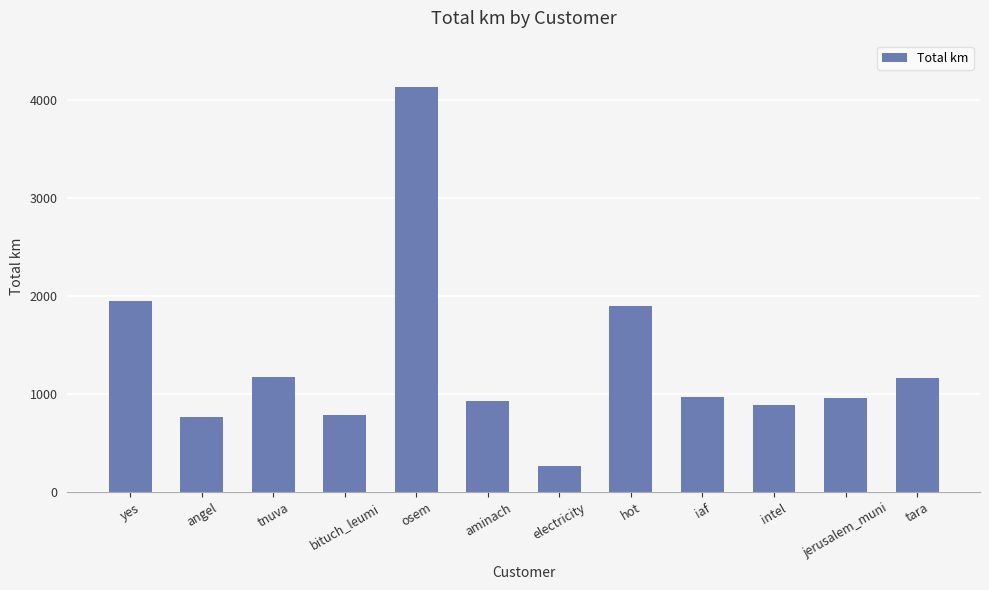

At which label does the data first exceed 969?

yes